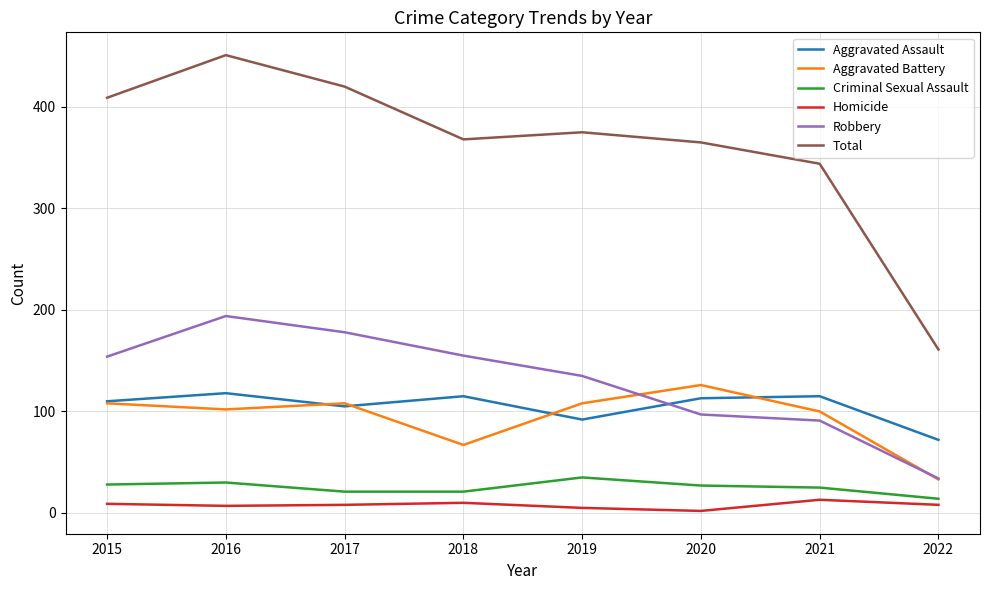

True or false: Criminal Sexual Assault and Aggravated Battery cross at least once.

False